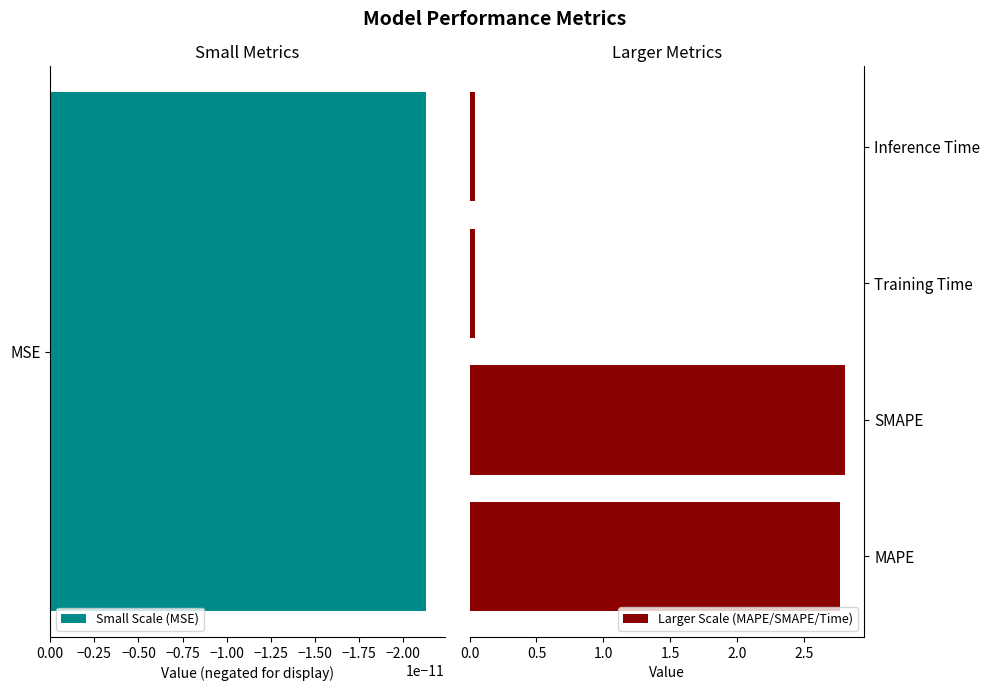

What is the difference between the maximum and minimum values?

2.8